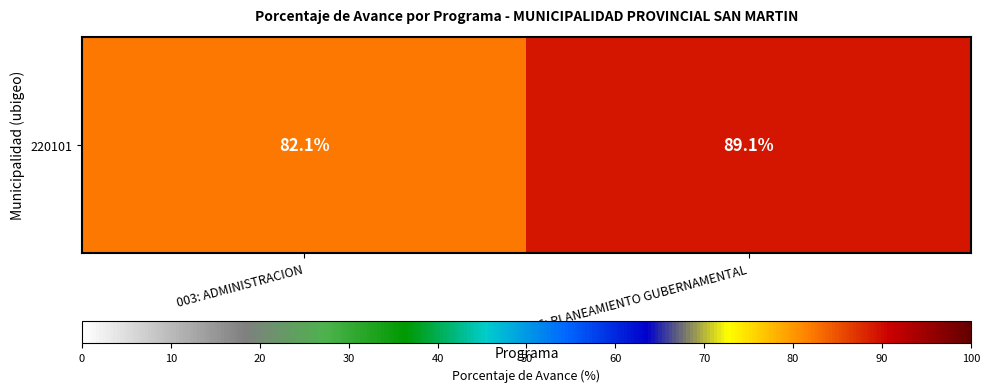

What is the ratio of the value at 006: PLANEAMIENTO GUBERNAMENTAL to the value at 003: ADMINISTRACION?

1.1